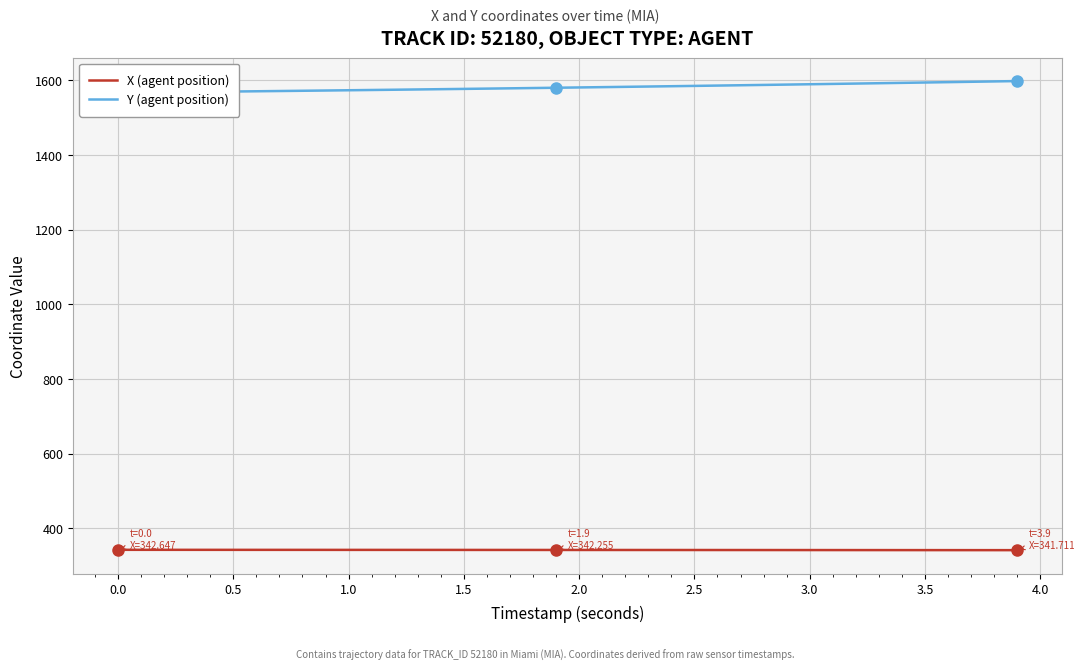

The Y (agent position) series shows 2816.9 at 36. True or false?

False